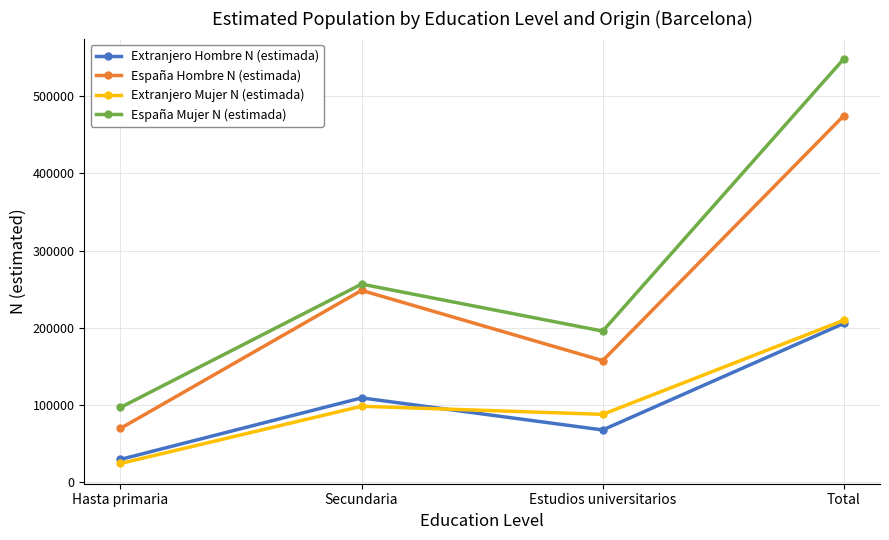

Between Hasta primaria and Estudios universitarios, which series saw the biggest shift?

España Mujer N (estimada)